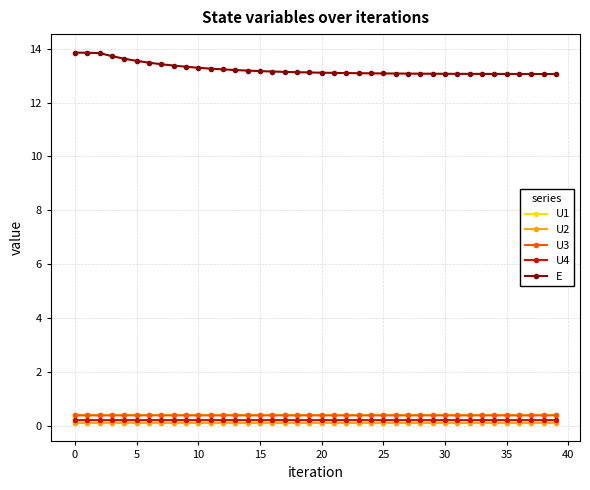

Which series has the largest range (max minus min)?

E